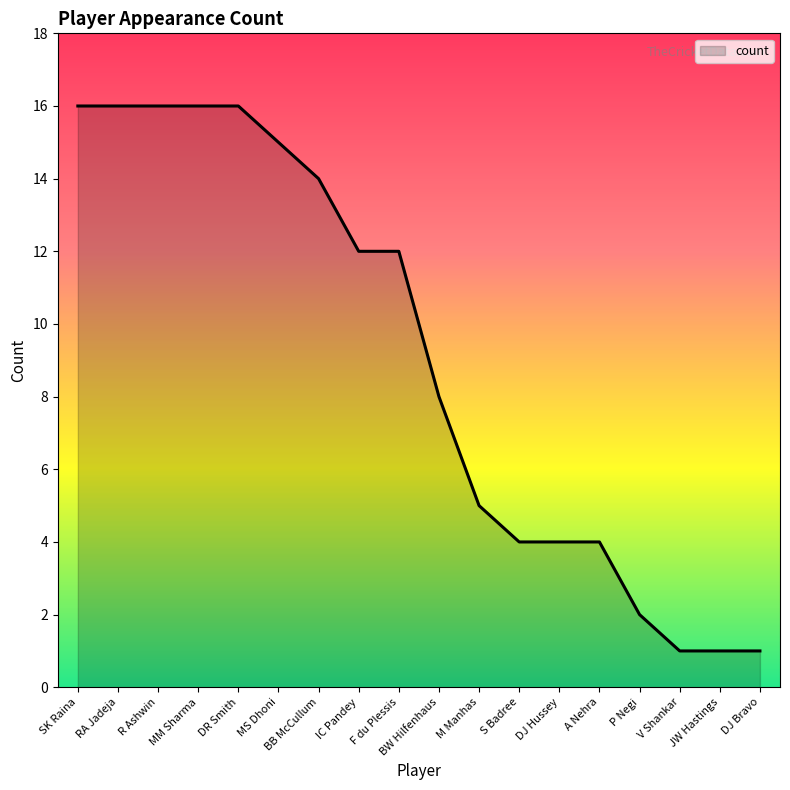

What is the change in value from IC Pandey to S Badree?

-8